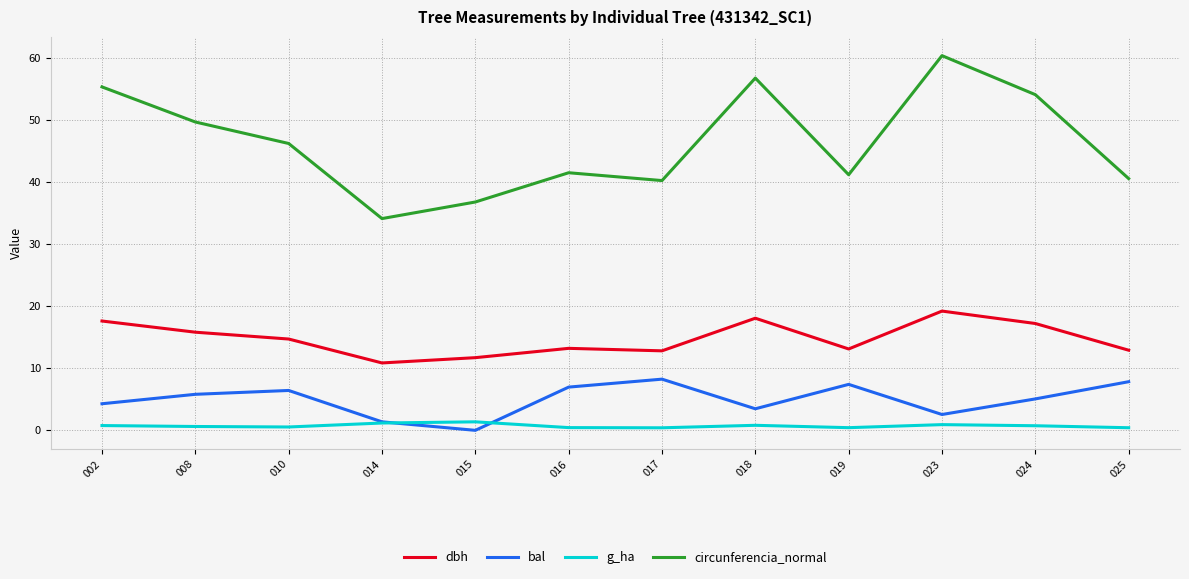

What is the difference between the dbh values at 002 and 019?

4.5